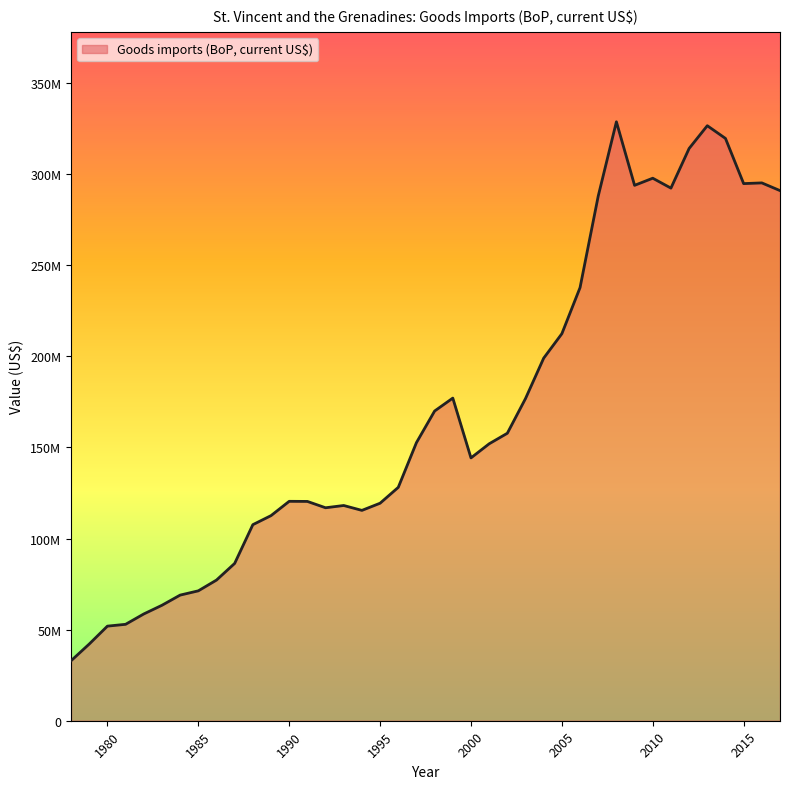

What is the value of the 2nd point from the left?

42092592.6